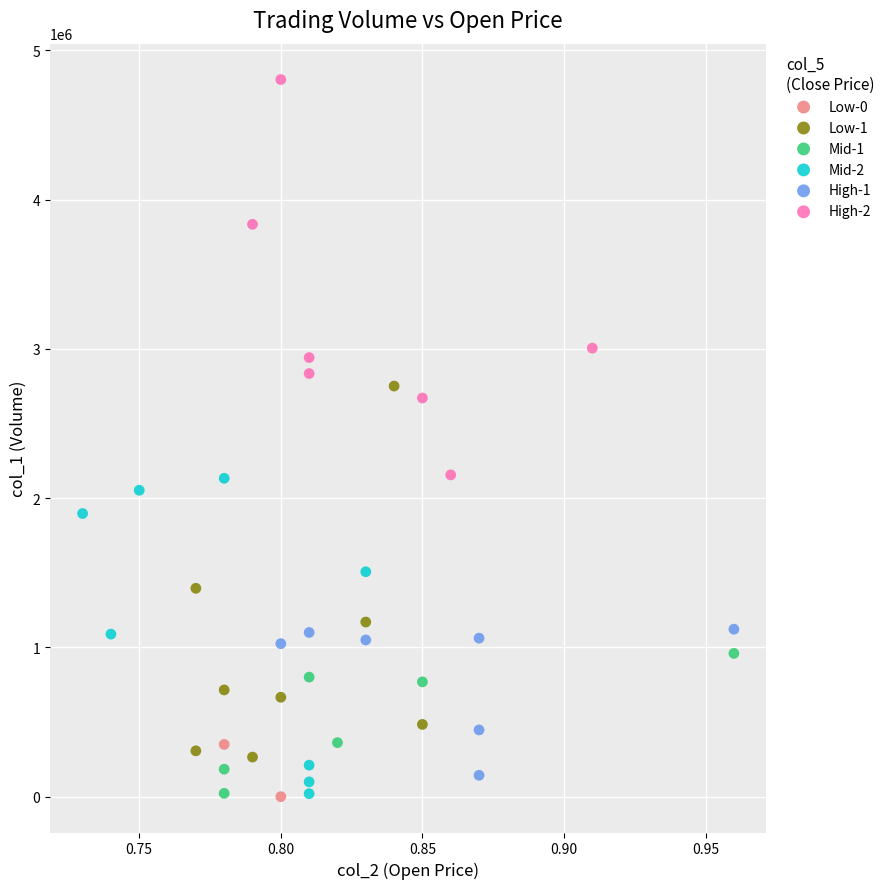

What are all the series names shown in the legend?

Low-0, Low-1, Mid-1, Mid-2, High-1, High-2